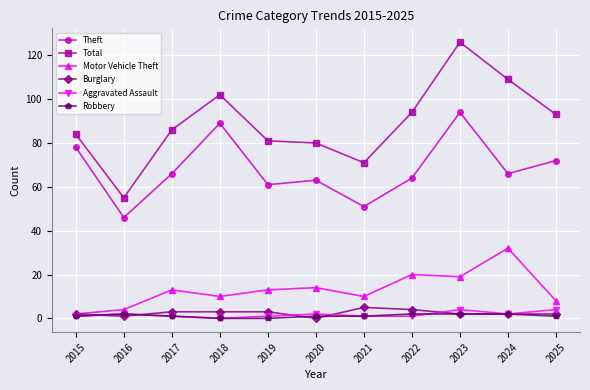

What value does the Motor Vehicle Theft series have at 2018, to the nearest 10?

10